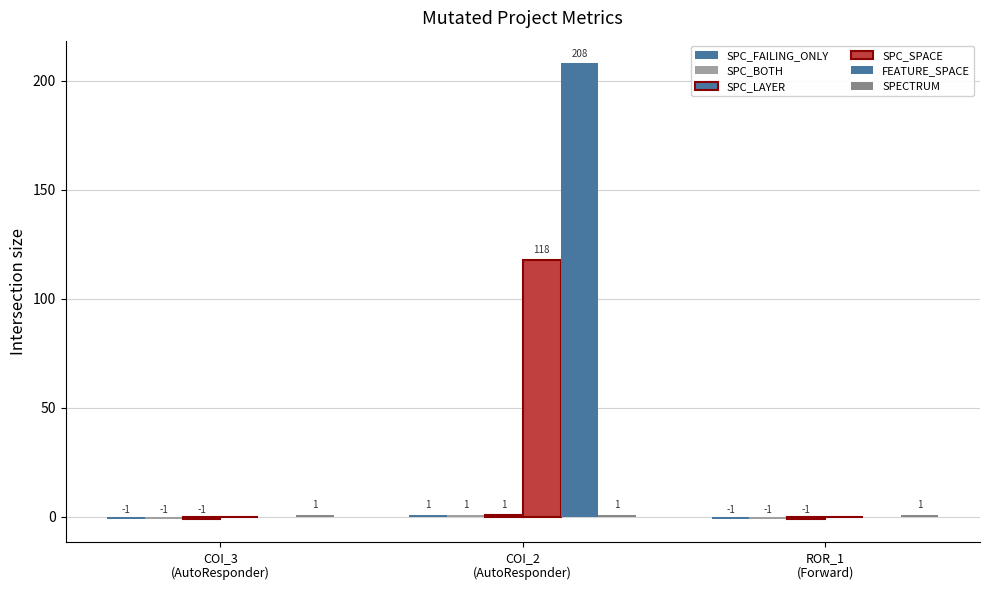

What is the sum of all SPC_SPACE values?

118